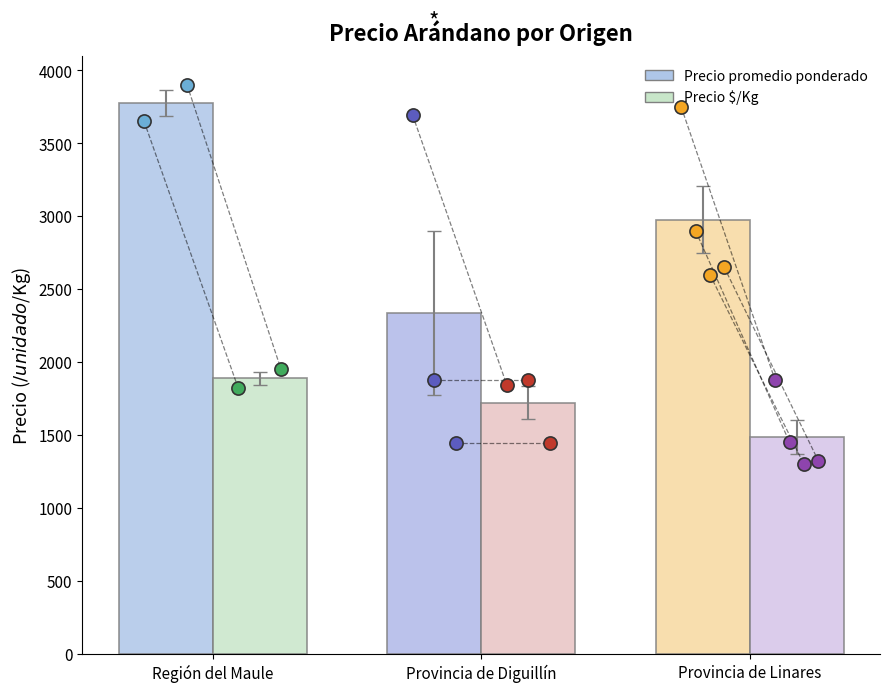

What are all the series names shown in the legend?

Precio promedio ponderado, Precio $/Kg